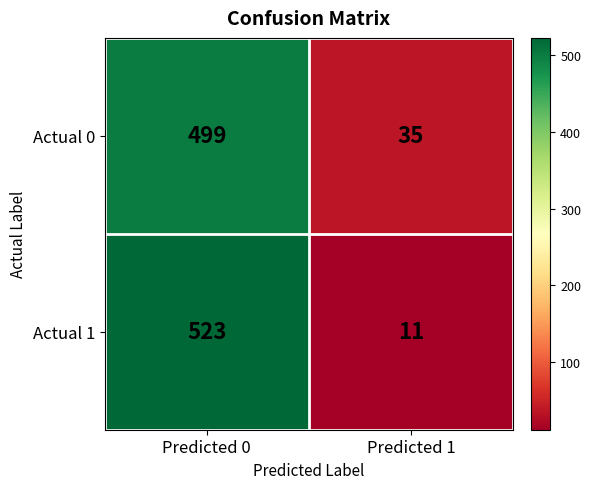

What value does the Actual 0 series have at Predicted 1?

35